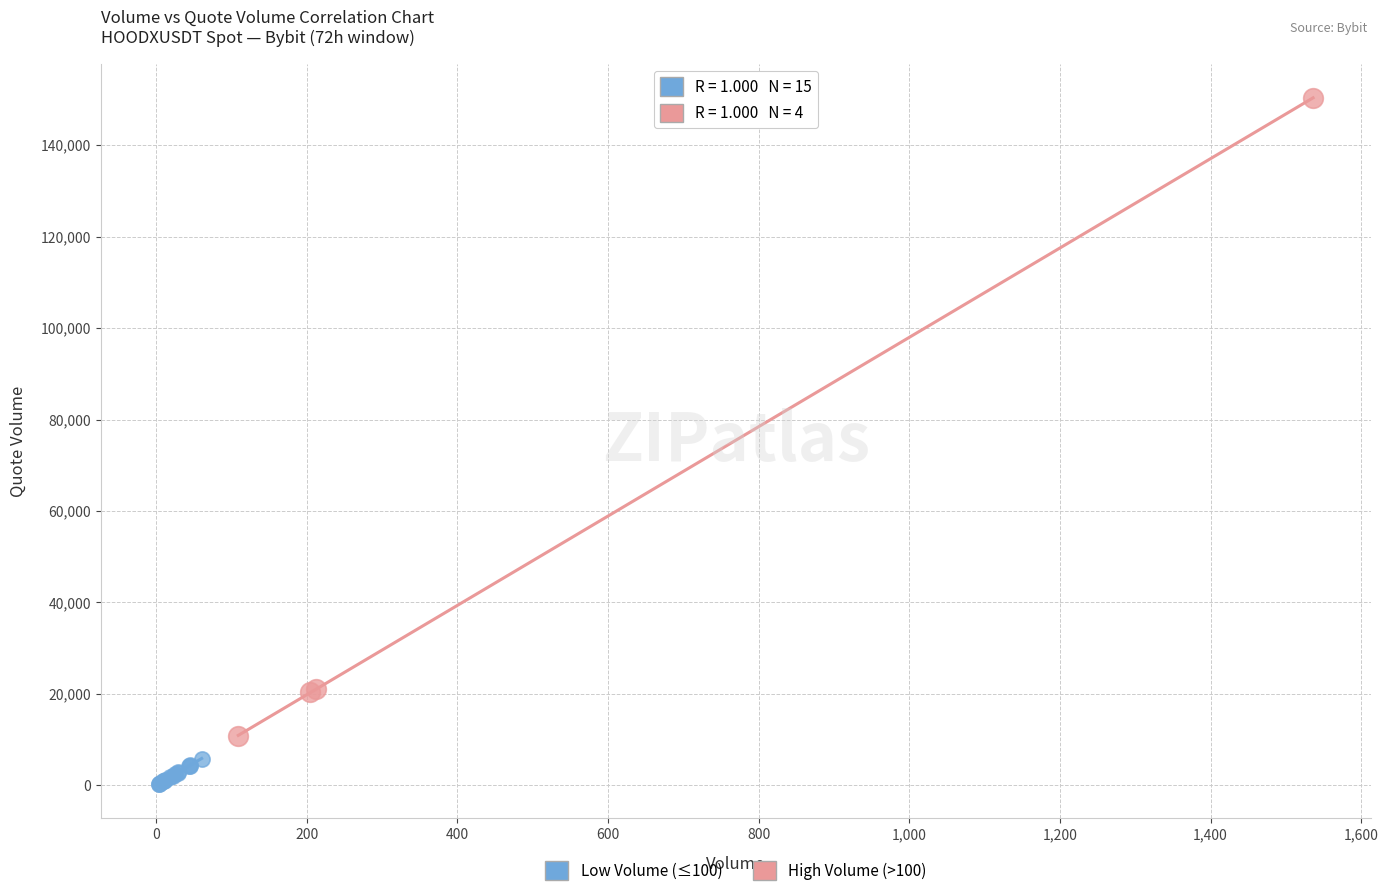

Which series contains the highest Y value?

High Volume (>100)